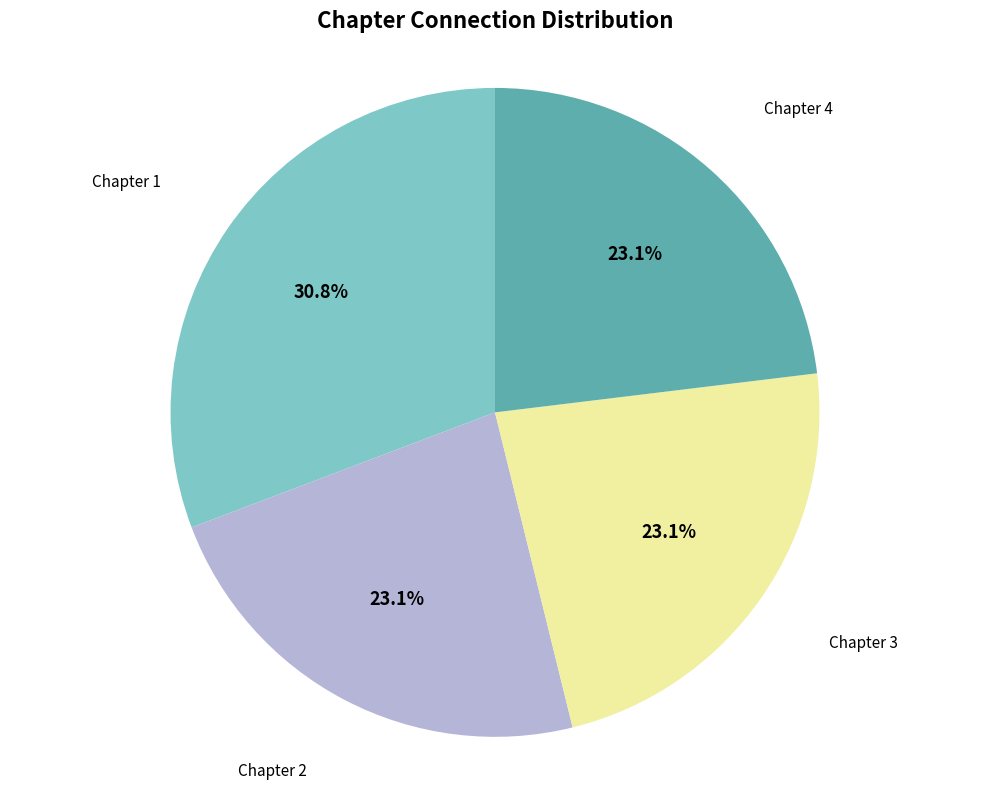

How many segments does this pie chart have?

4